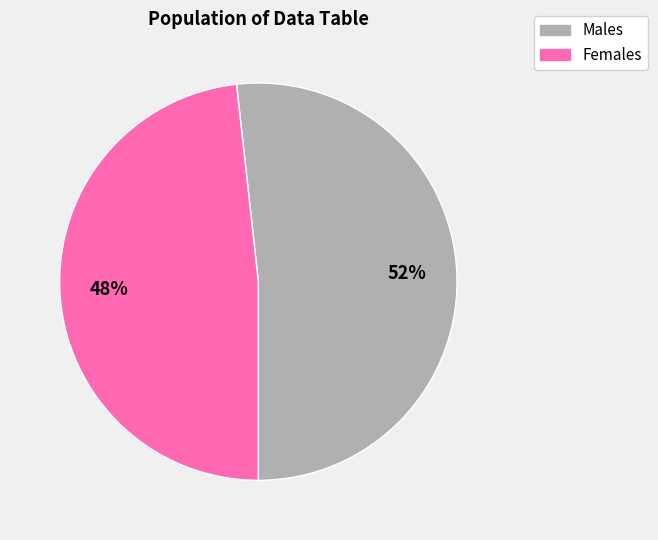

To the nearest percent, what is the difference between the largest and smallest slice percentages?

4%